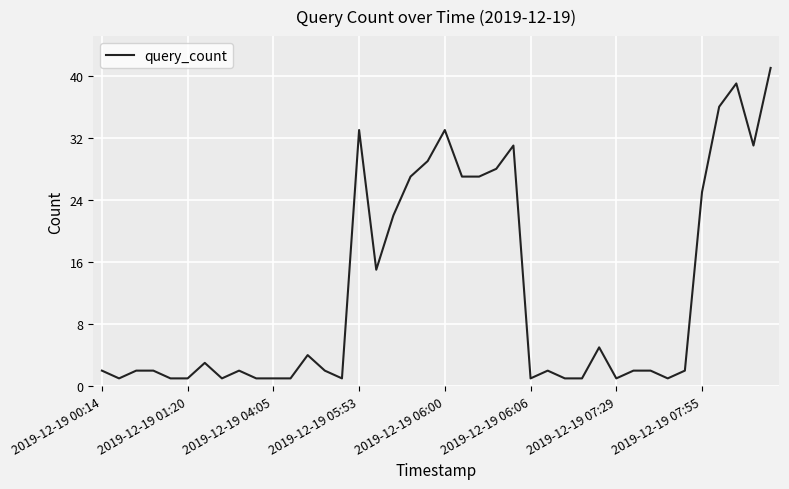

What is the difference between the maximum and minimum values?

40